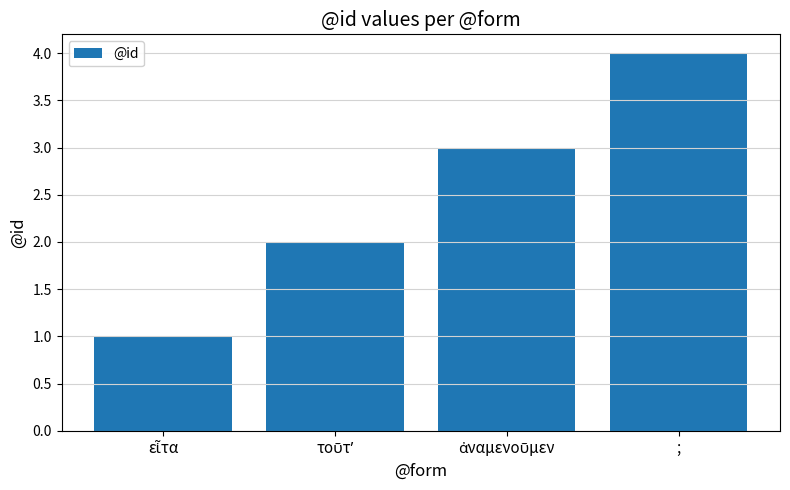

The chart shows a value of 4 at ;. True or false?

True